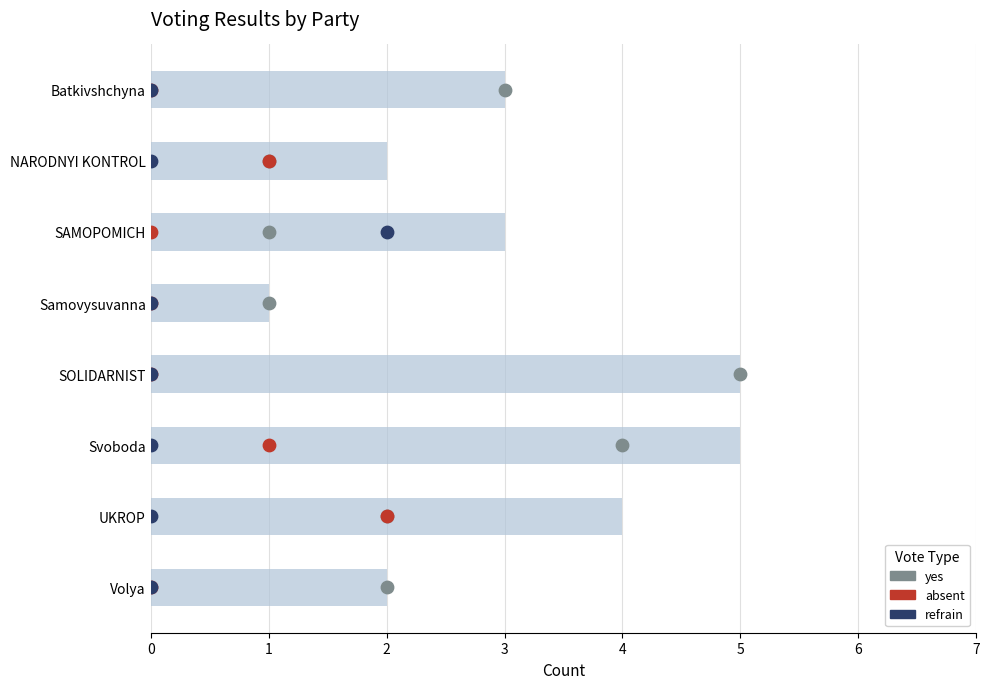

Which series reaches the minimum Y coordinate?

yes